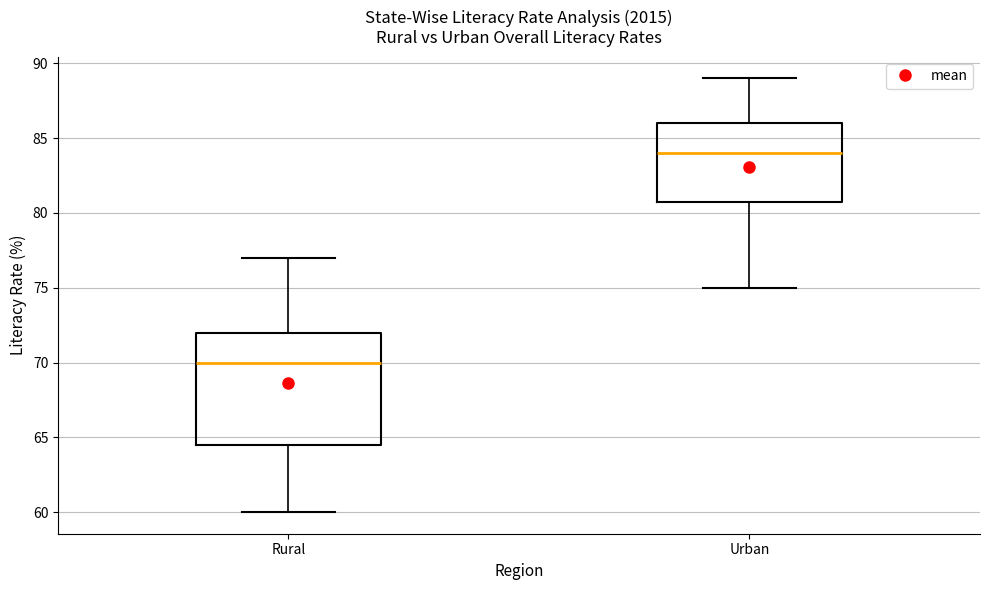

Which box's median line is the lowest?

Rural